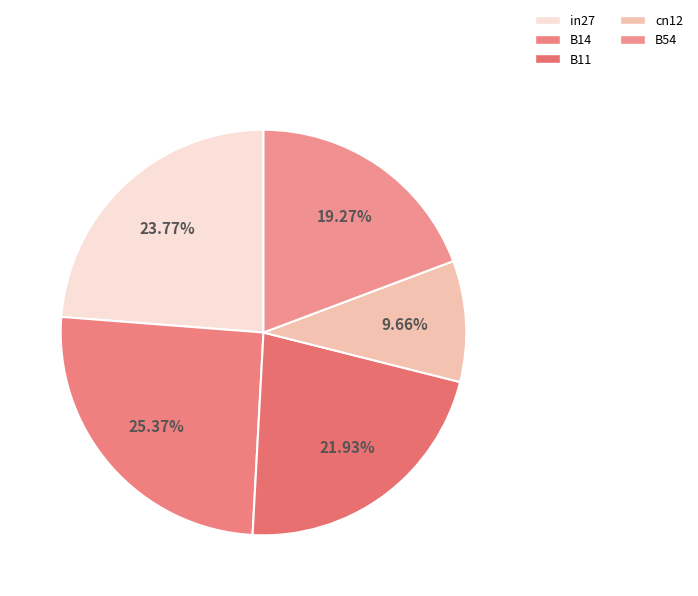

True or false: B54 accounts for 19% of the total.

True